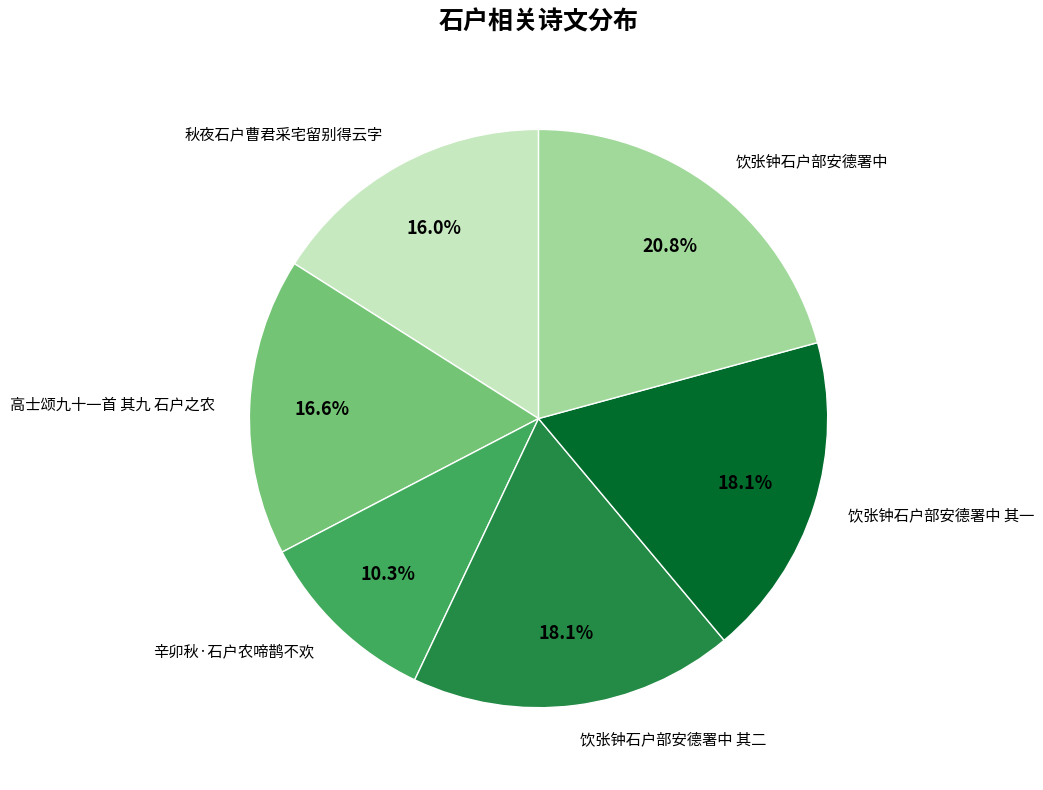

Is 饮张钟石户部安德署中 其二 the majority of the pie?

No